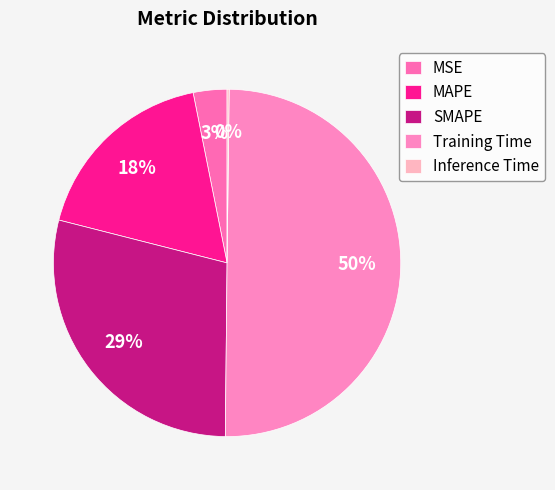

To the nearest percent, what is the combined percentage of SMAPE and MAPE?

47%